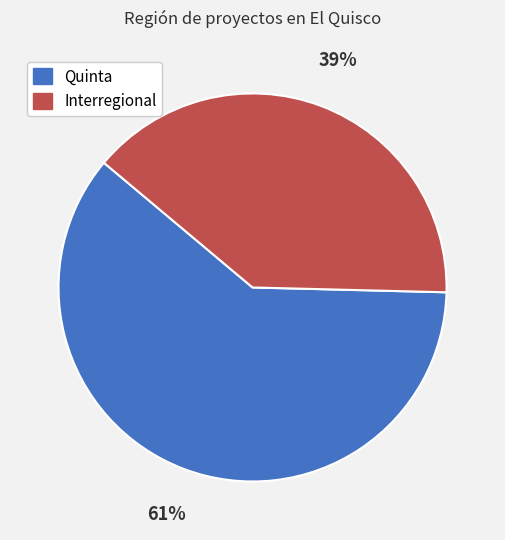

Which category has the biggest portion of the pie?

Quinta